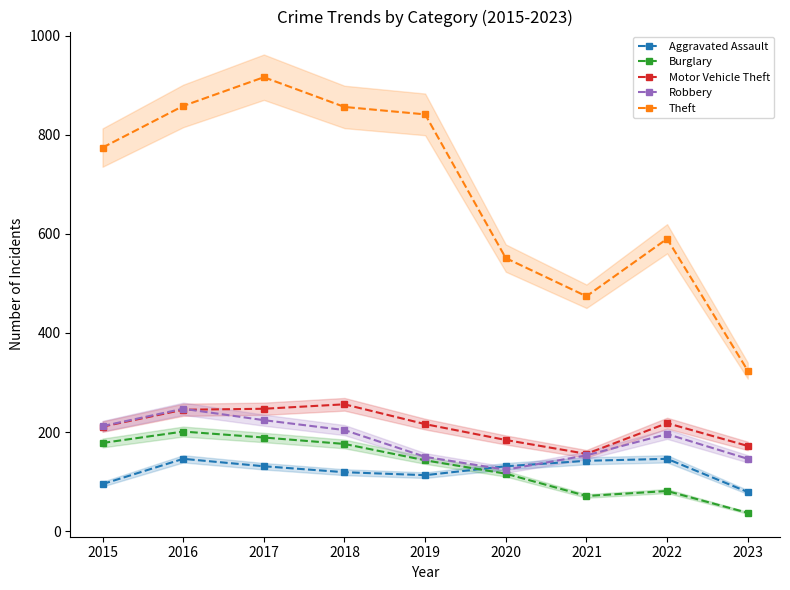

Which label corresponds to the largest value in the chart?

2017